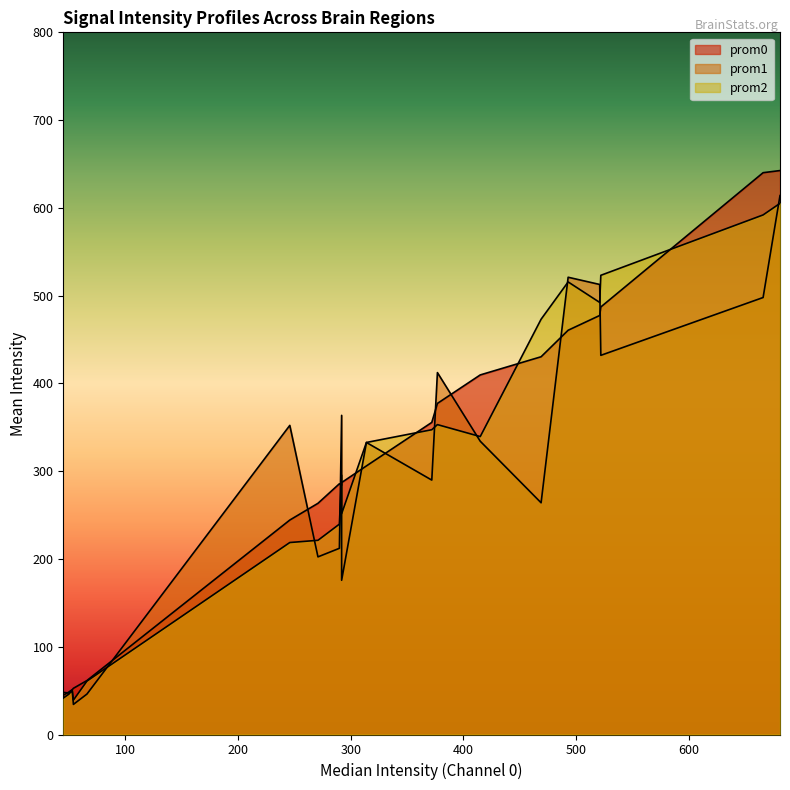

What is the total value across all series at 292?

714.3